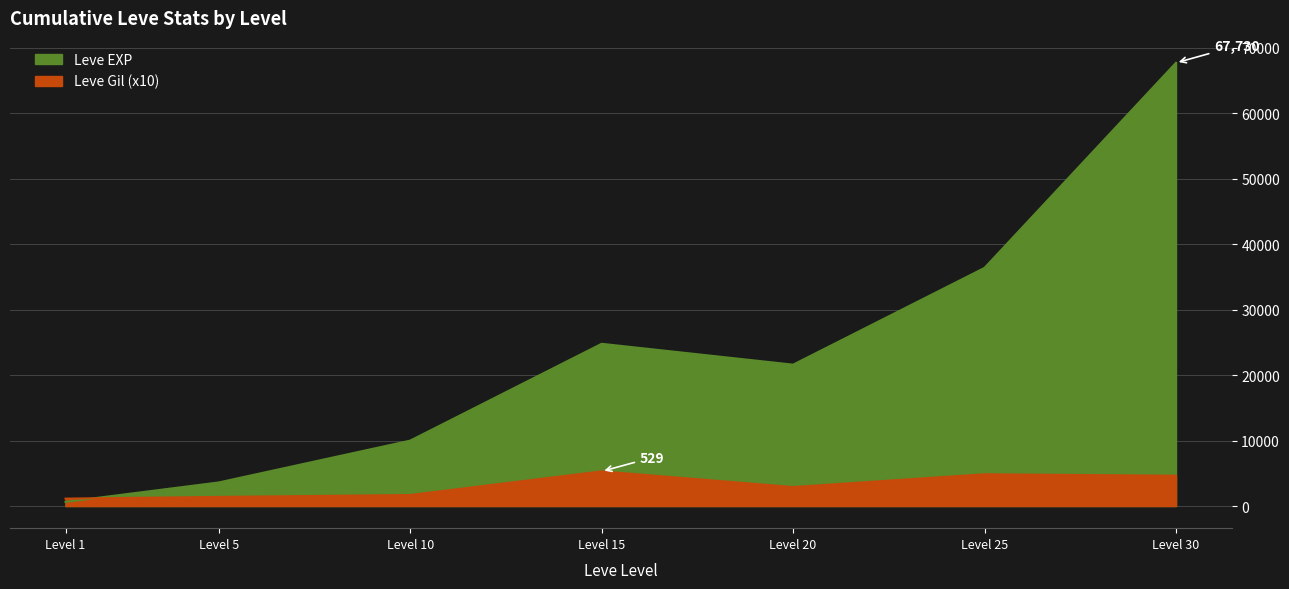

After their last crossing, which series has the higher values: Leve Gil or Leve EXP?

Leve EXP